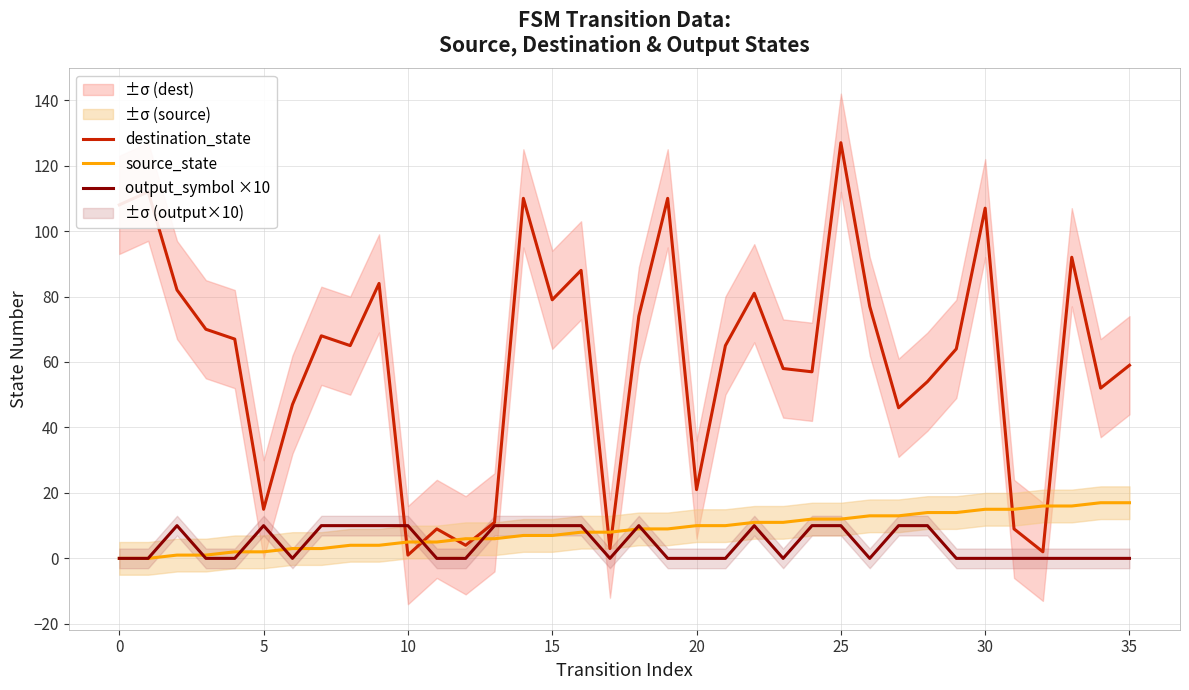

Which has a higher value, 30 or 10?

30